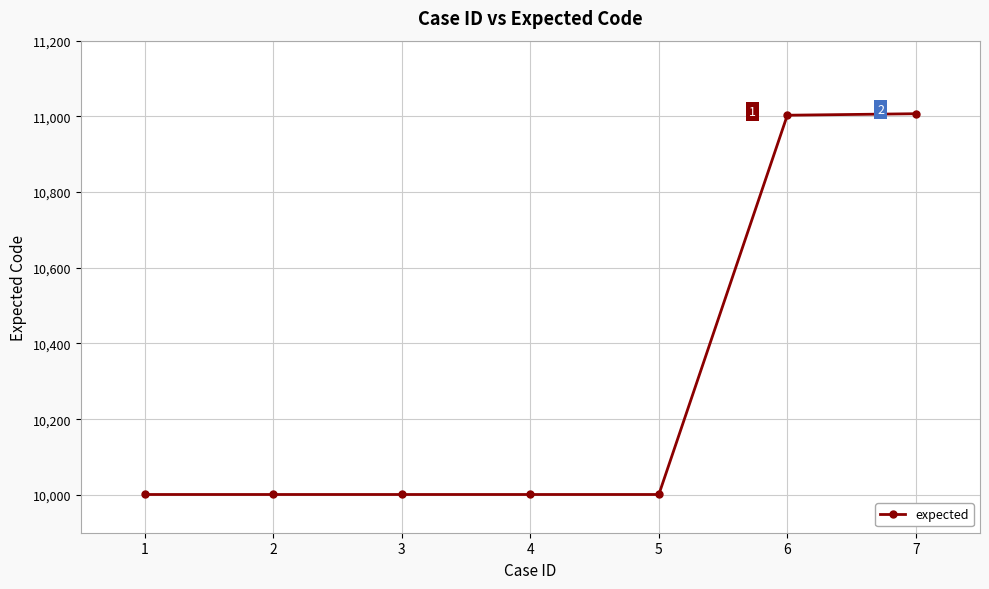

Is it true that the value at 1 is 10001?

True